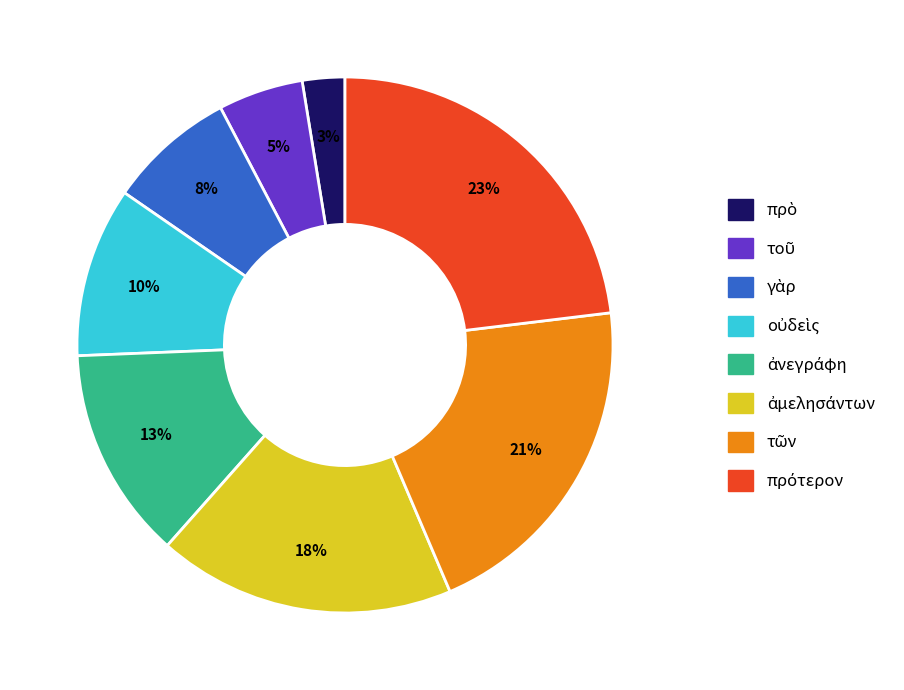

How many slices are in this pie chart?

8